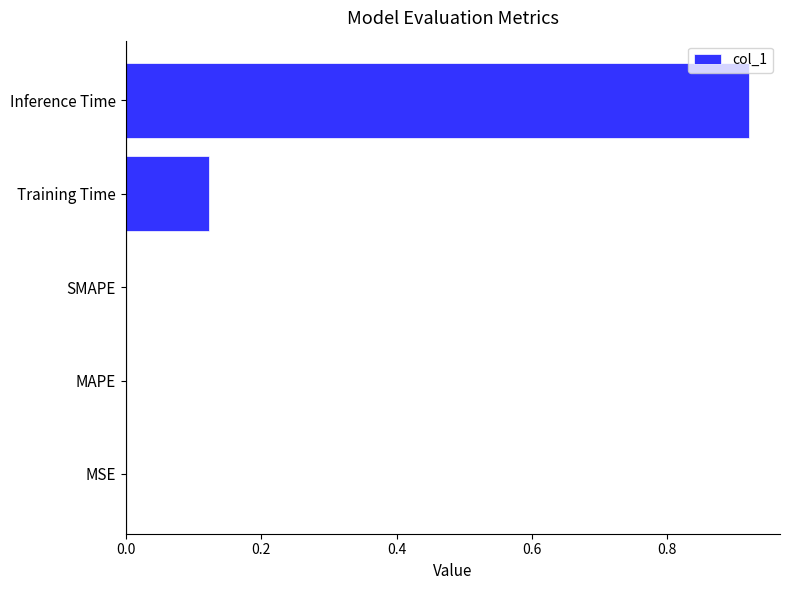

The chart shows a value of 0.6 at SMAPE. True or false?

False